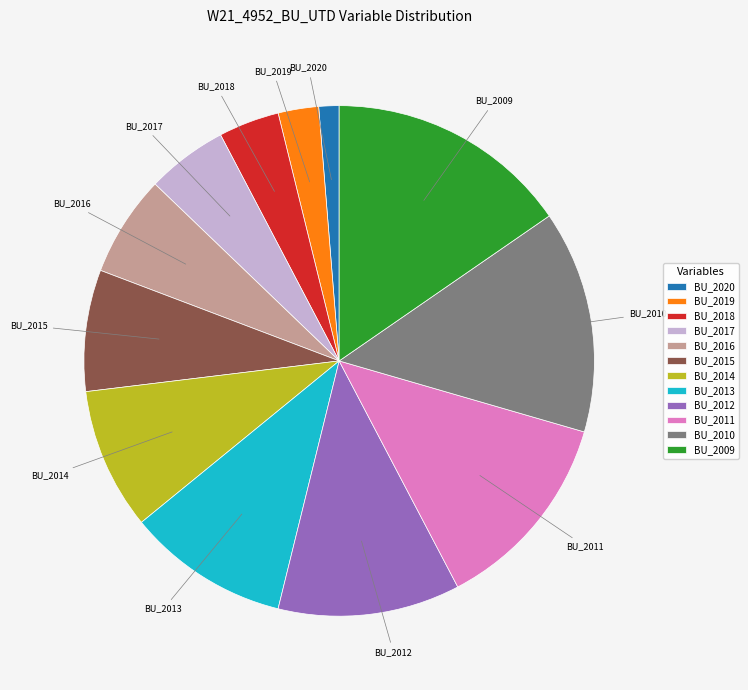

What is the largest slice in the pie chart?

BU_2009